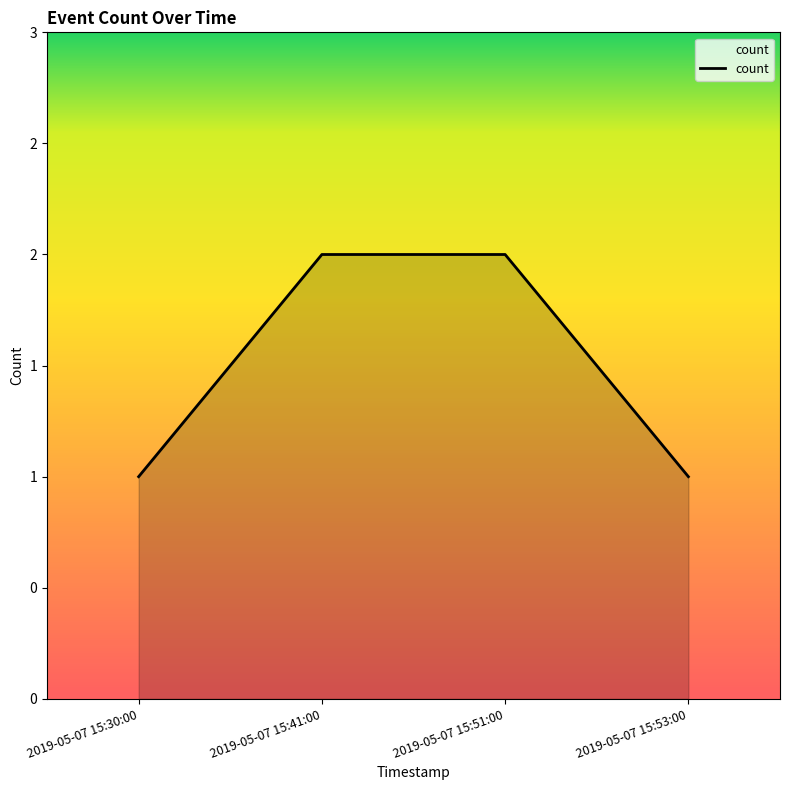

Does the chart have visible grid lines?

No